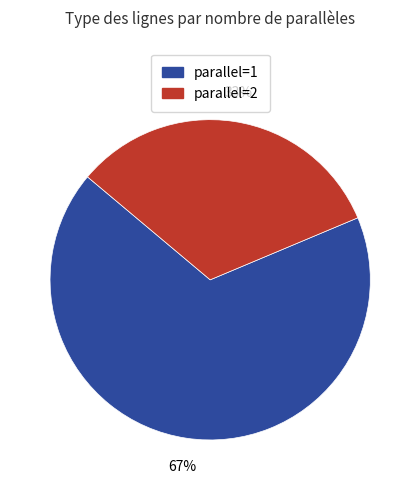

To the nearest percent, what is the average slice percentage?

50%